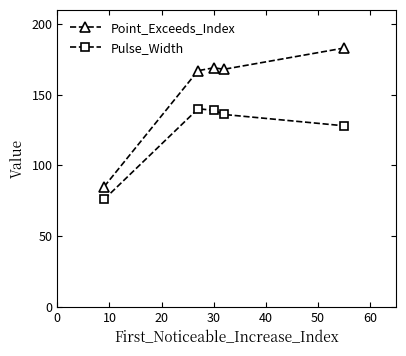

What is the minimum value shown in the chart?

76